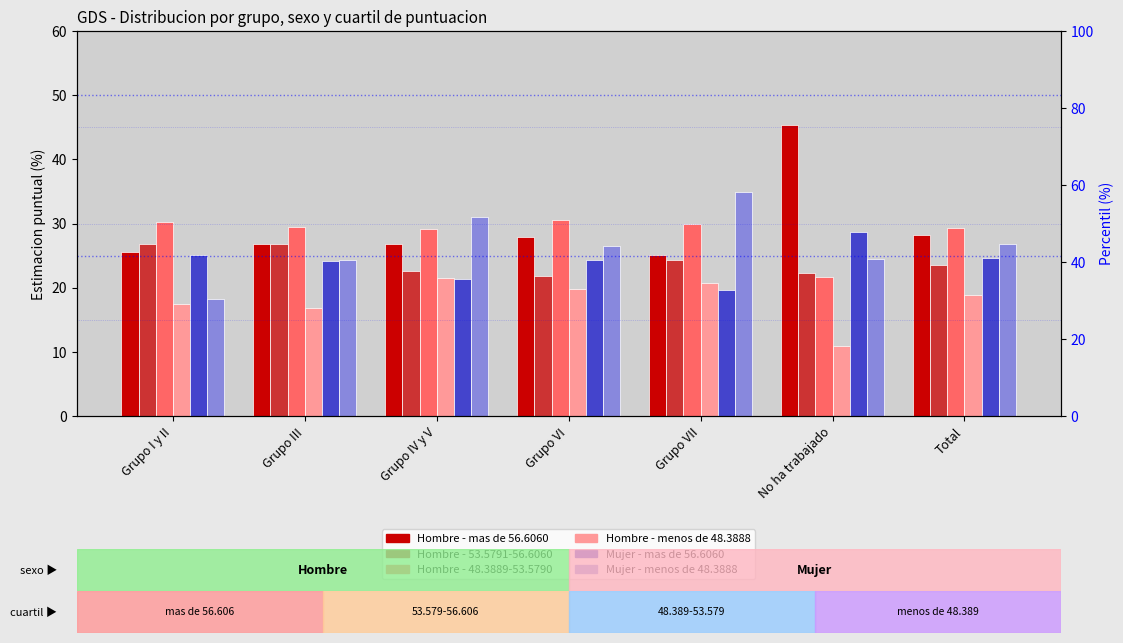

Between Grupo I y II and Grupo III, which series saw the biggest shift?

Mujer - menos de 48.3888